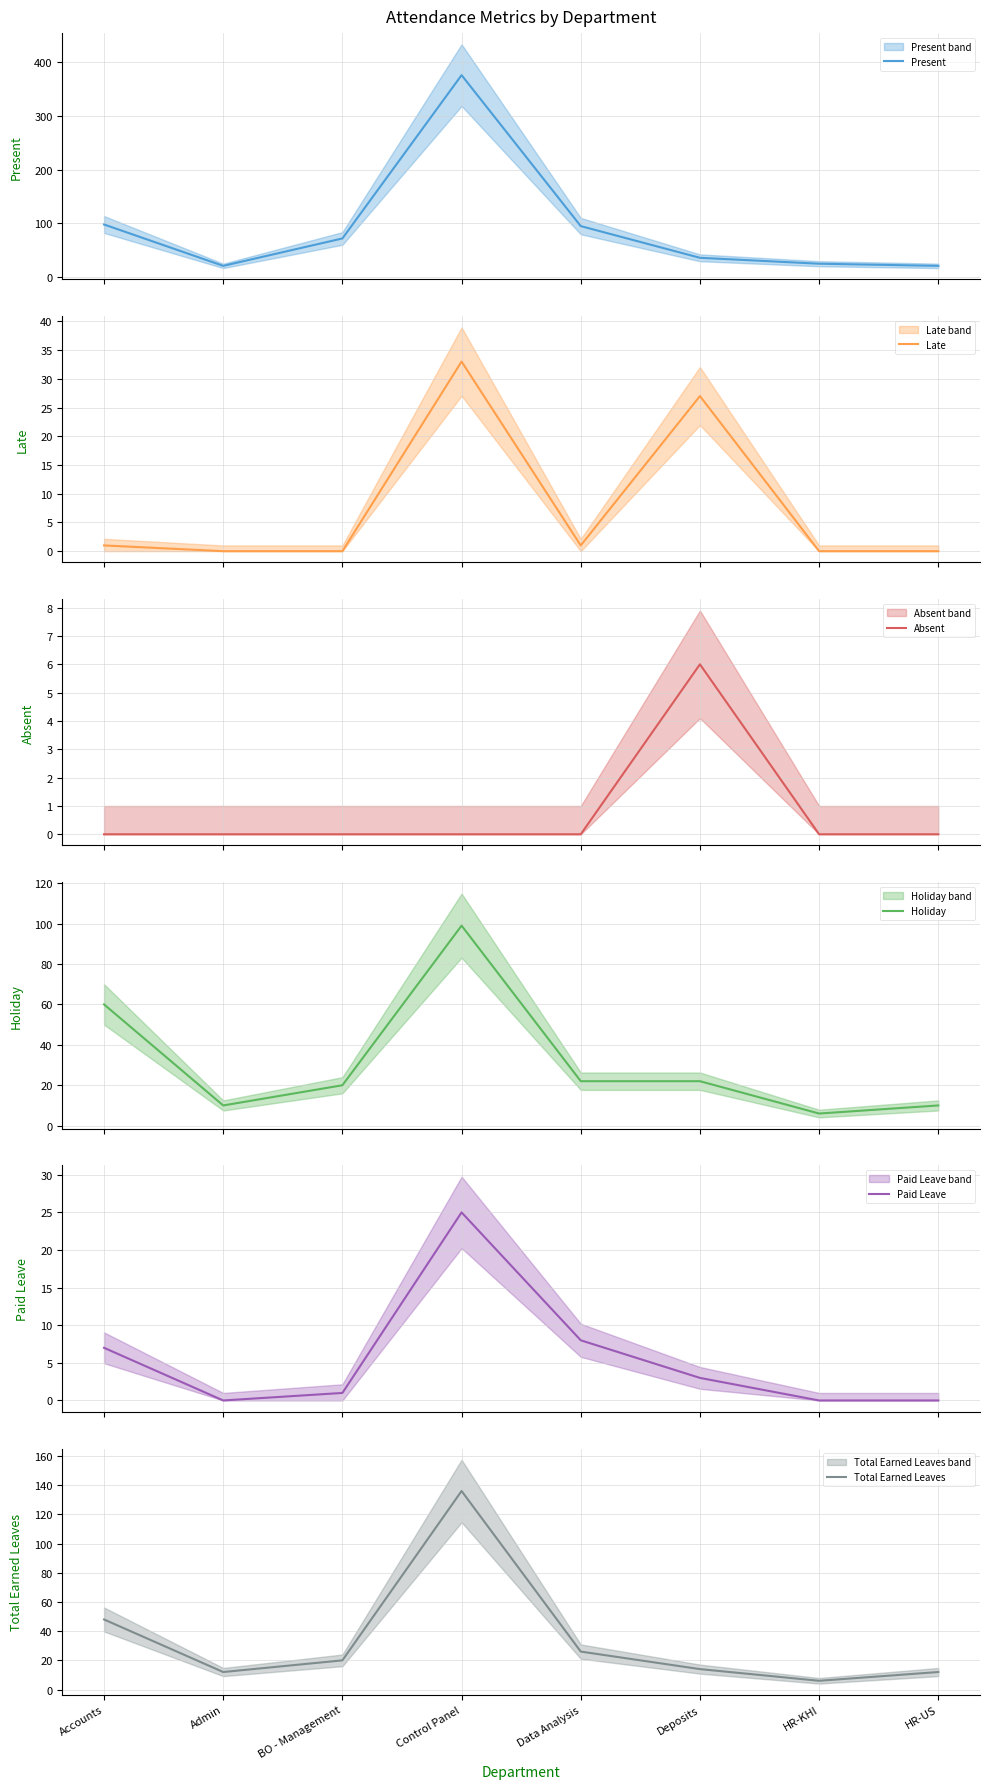

True or false: Paid Leave and Present cross at least once.

False